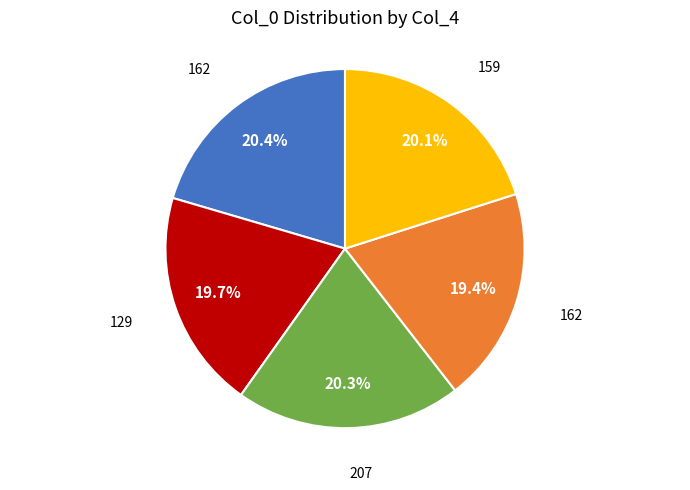

Is there a majority slice in this chart?

No